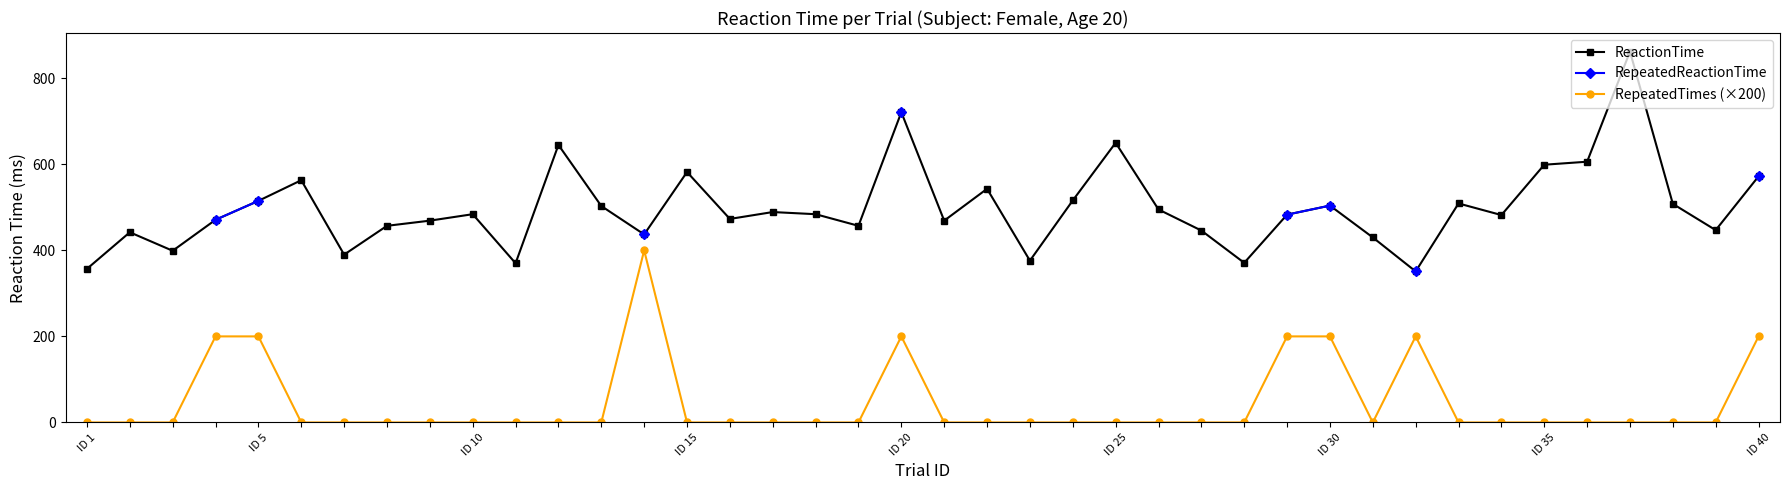

The RepeatedTimes (×200) series shows -180.6 at ID 15. True or false?

False